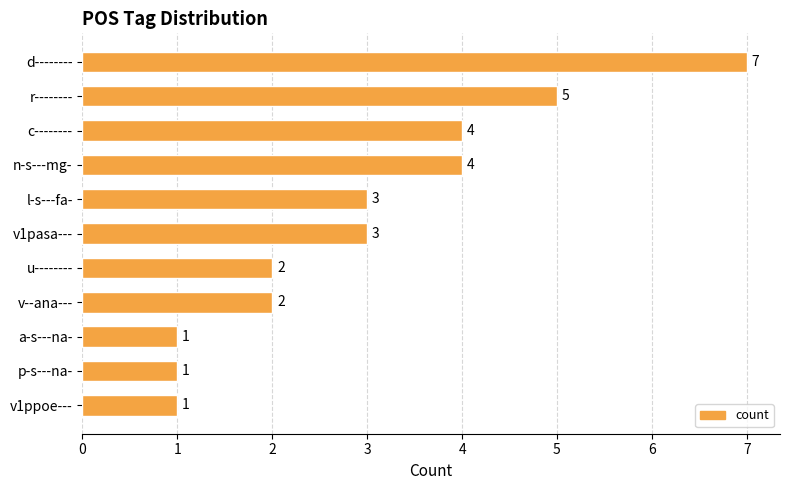

What is the change in value from d-------- to a-s---na-?

-6